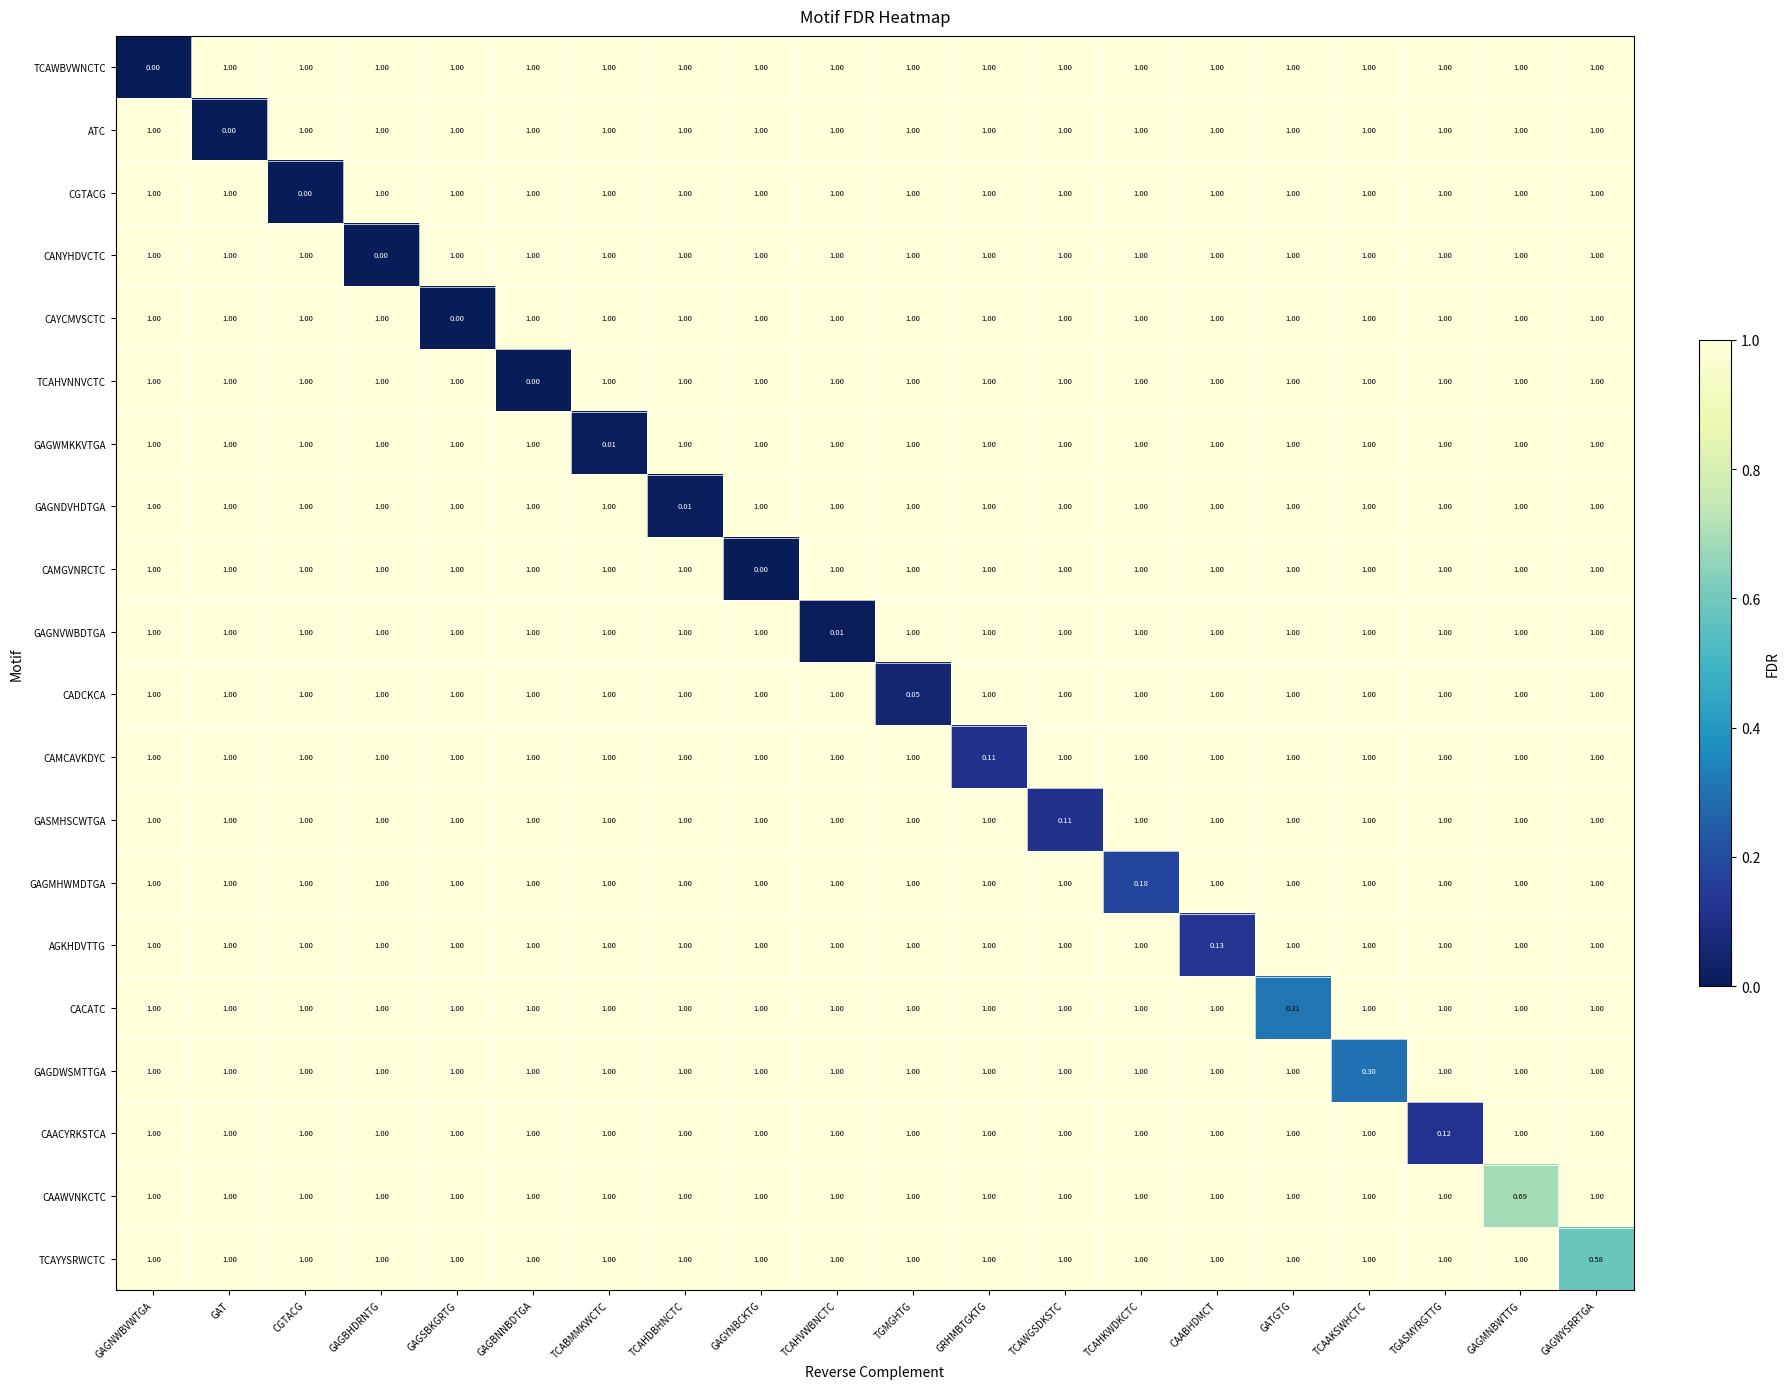

How many values in CGTACG are above zero?

19